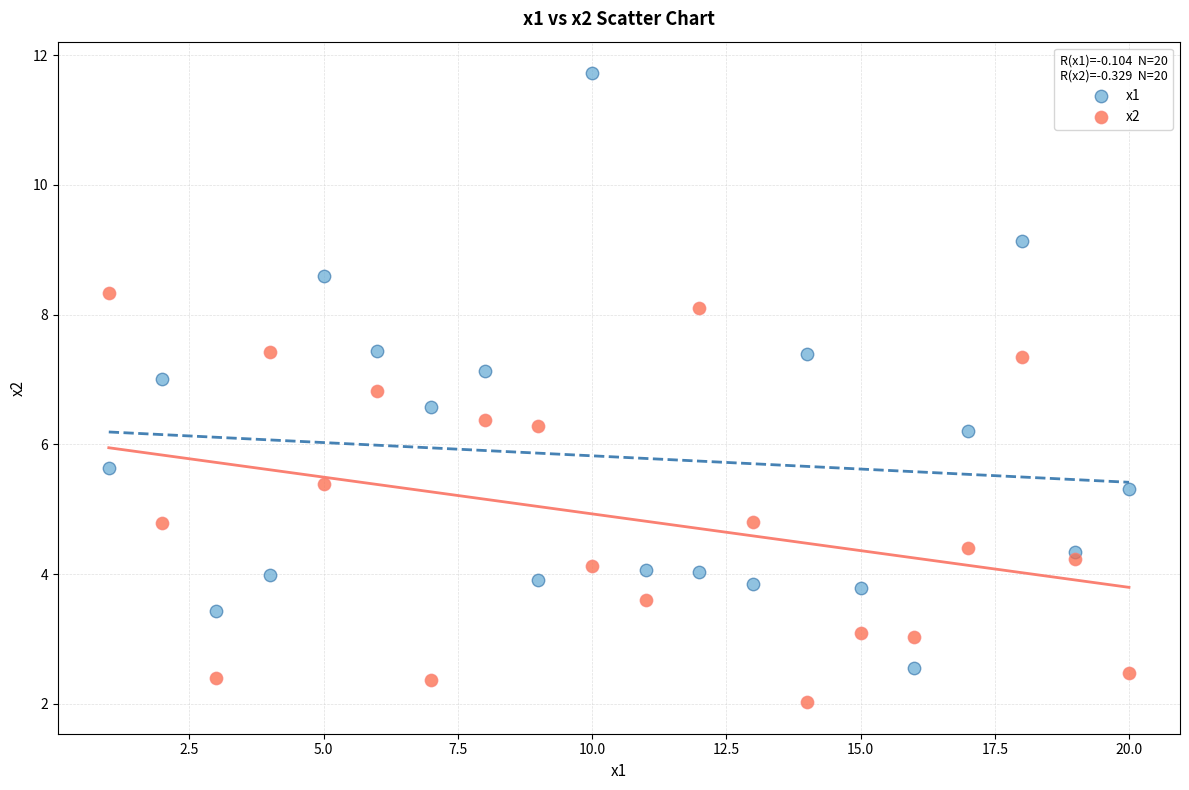

What are all the series names shown in the legend?

x1, x2